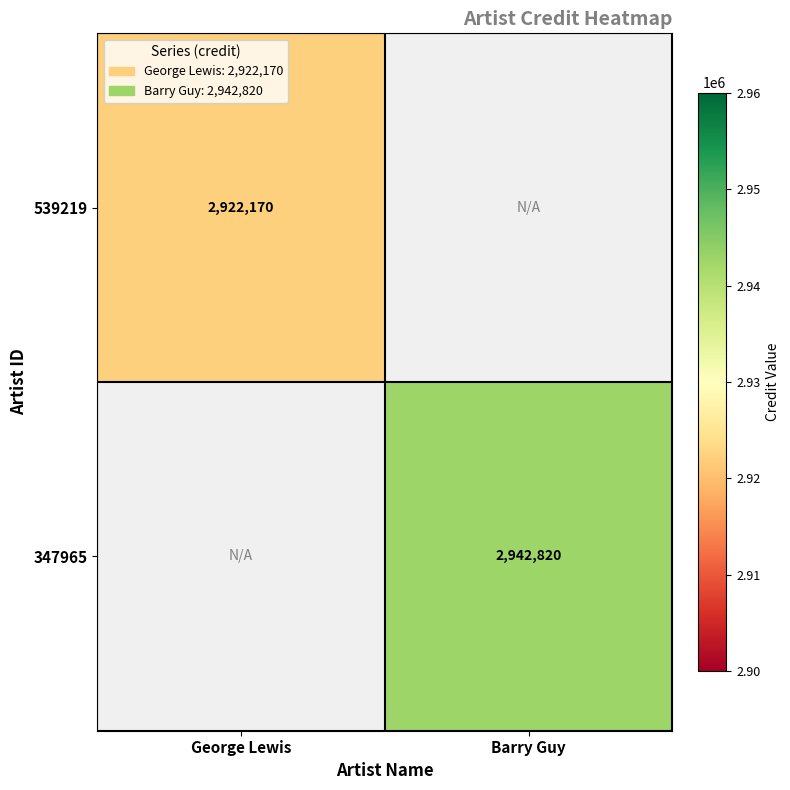

True or false: 347965 has a value of 2942820 at Barry Guy.

True